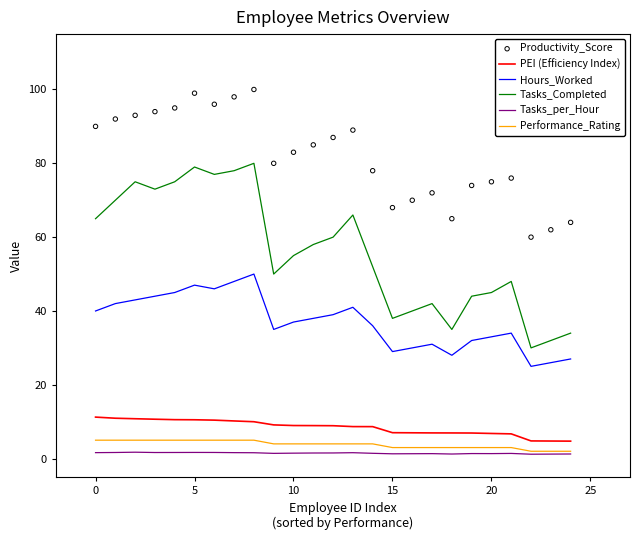

Which series has the largest total across all categories?

Productivity_Score